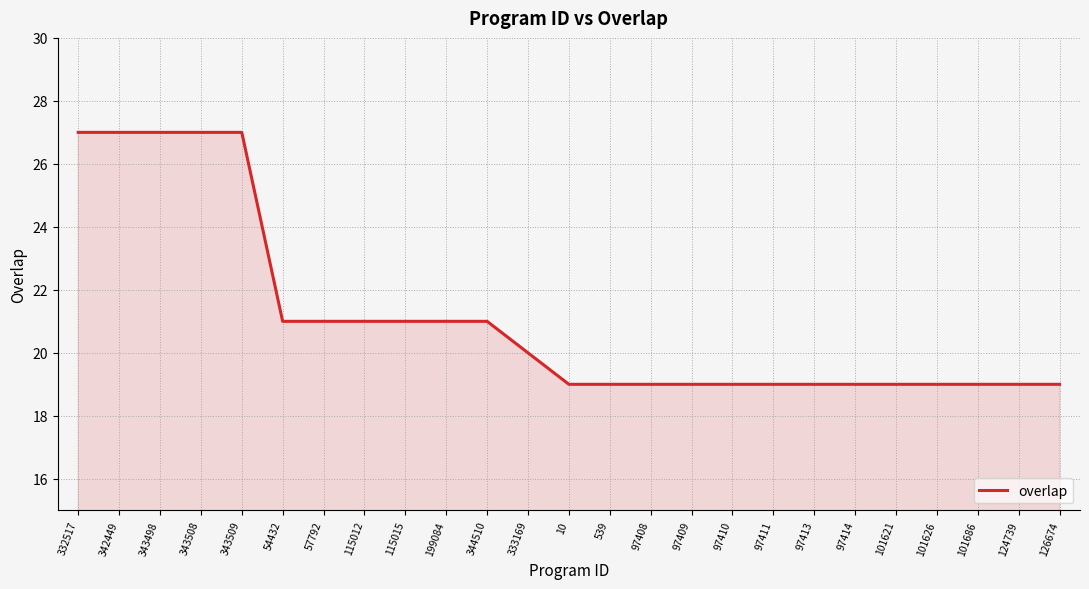

What is the maximum value shown in the chart?

27